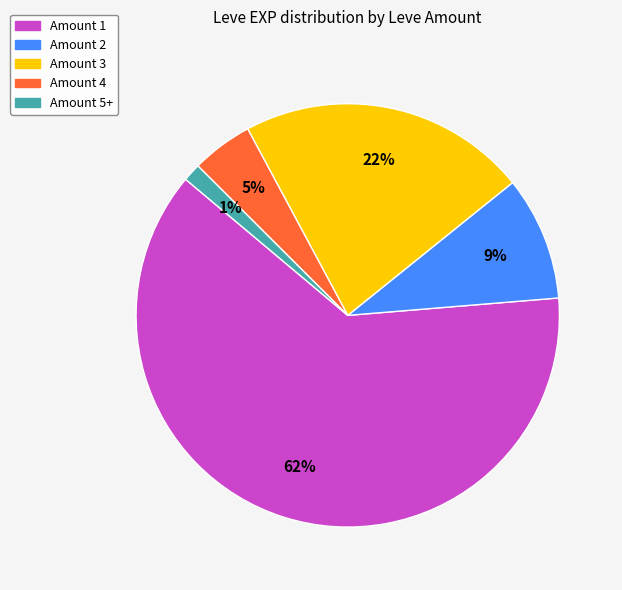

Does any single category account for the majority?

Yes